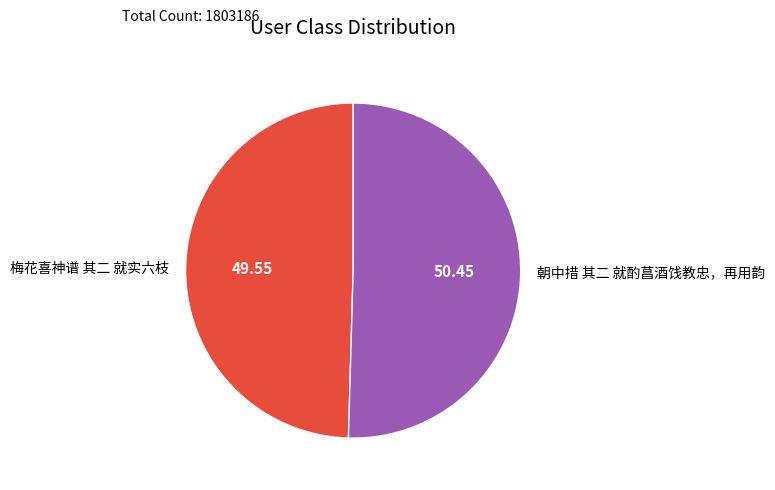

Which slice is the largest?

朝中措 其二 就酌菖酒饯教忠，再用韵